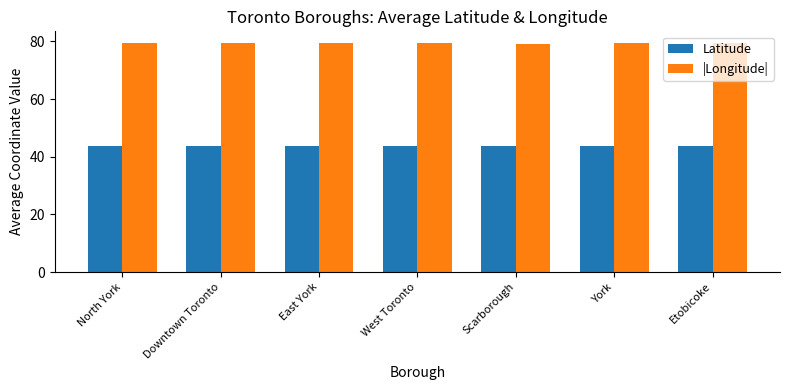

Are the bars horizontal?

No